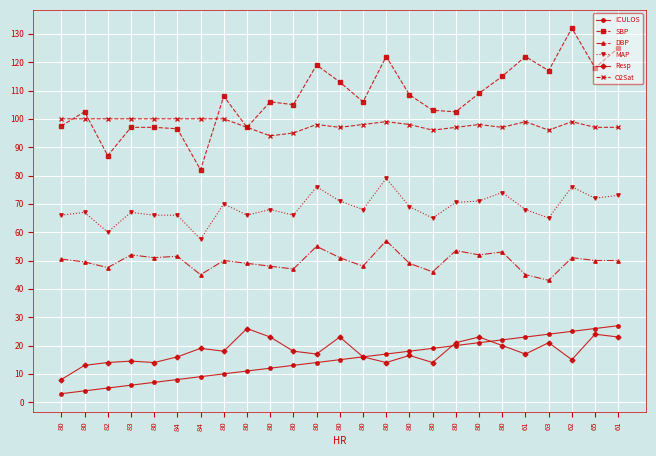

What is the difference between the second highest and second lowest values in the O2Sat series?

5.0